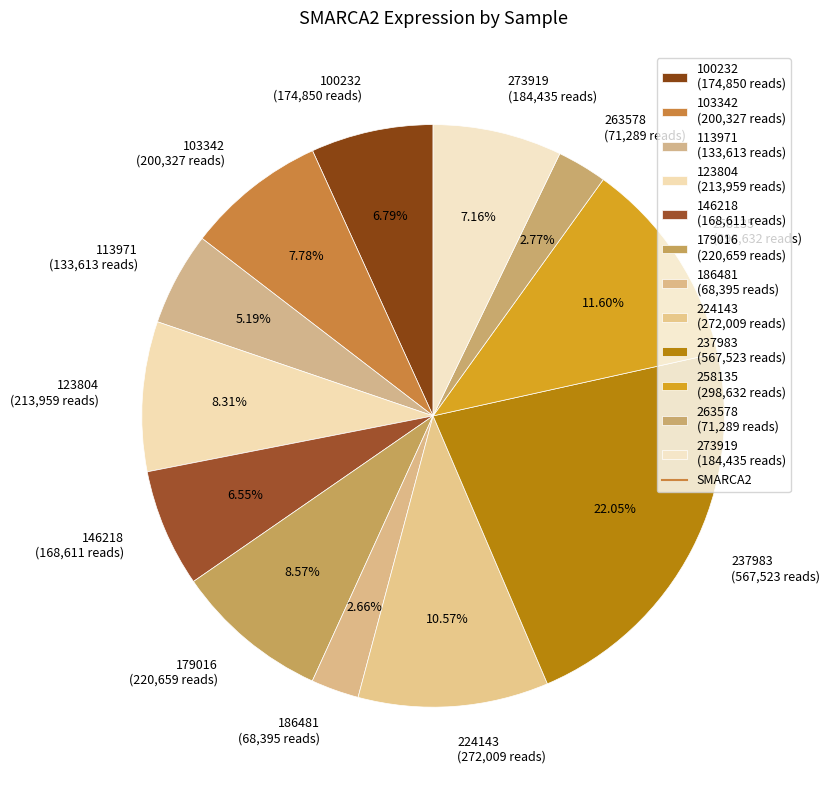

Is it true that 237983 is 22% of the pie?

True